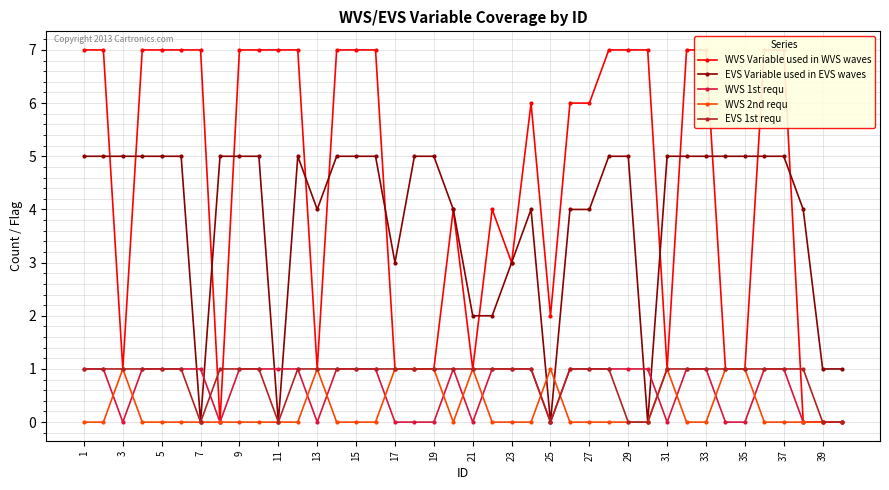

Count the number of categories in the chart.

40